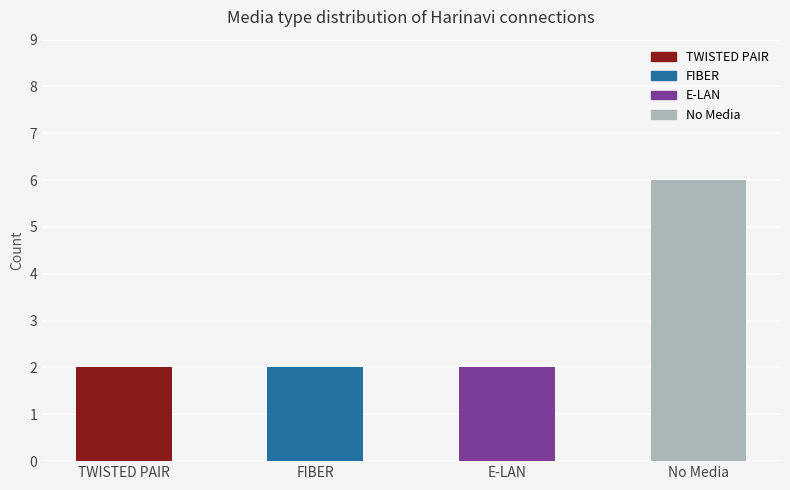

What is the sum of all values?

12